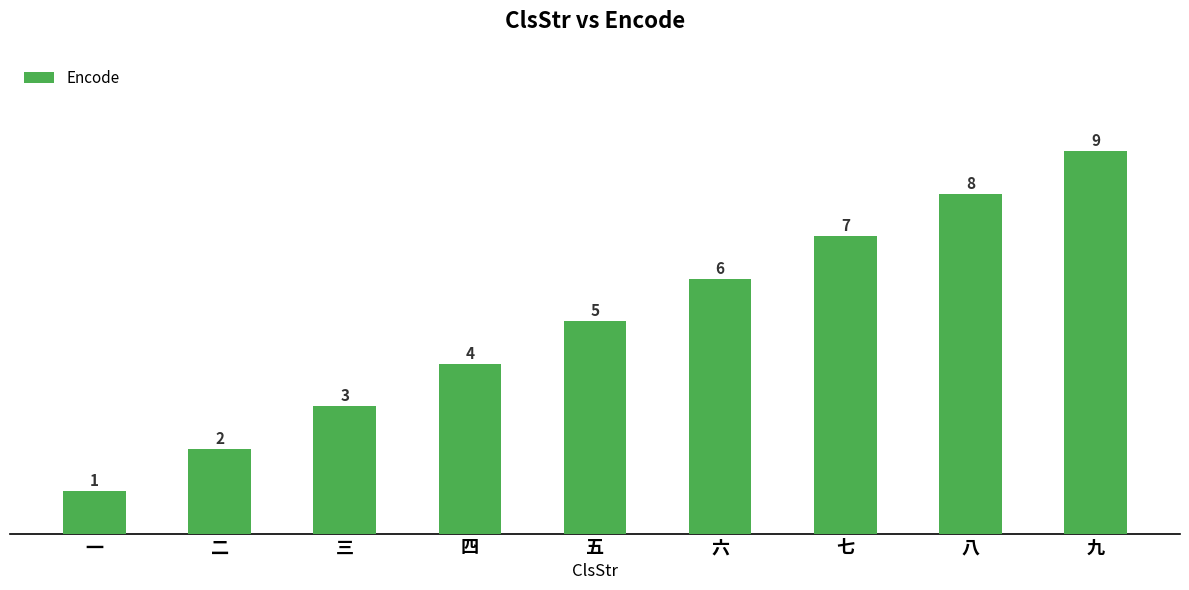

Reading left to right, extract all data points from this chart.

1	2	3	4	5	6	7	8	9